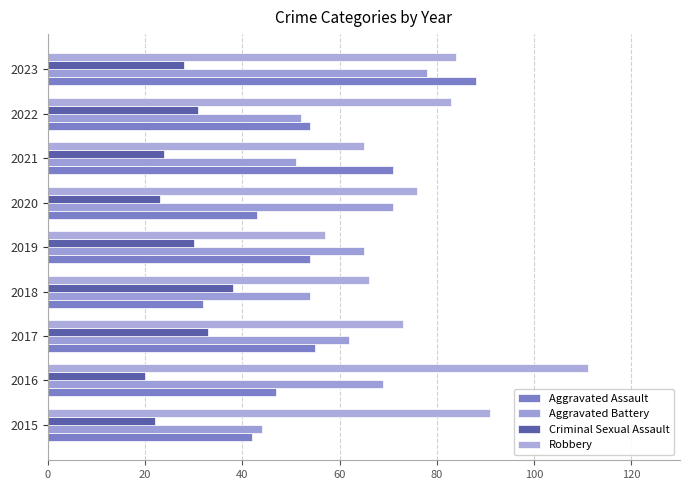

How many values in the Criminal Sexual Assault series are below 28?

4